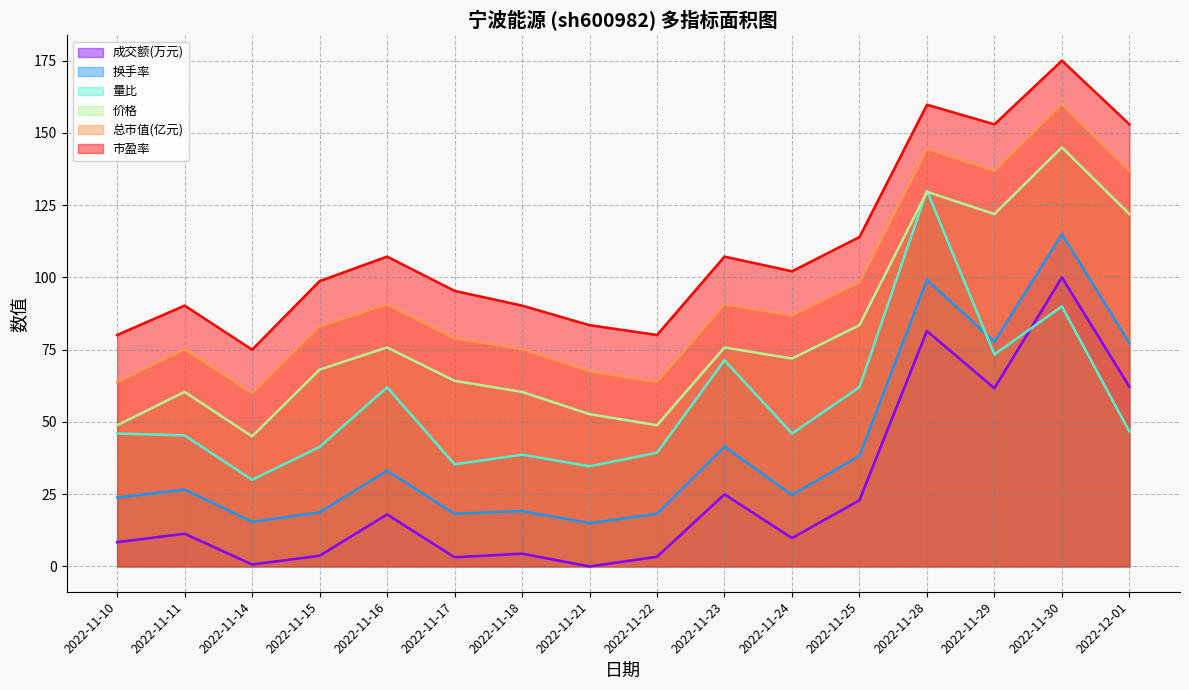

How many values in the 价格 series are below 71?

8